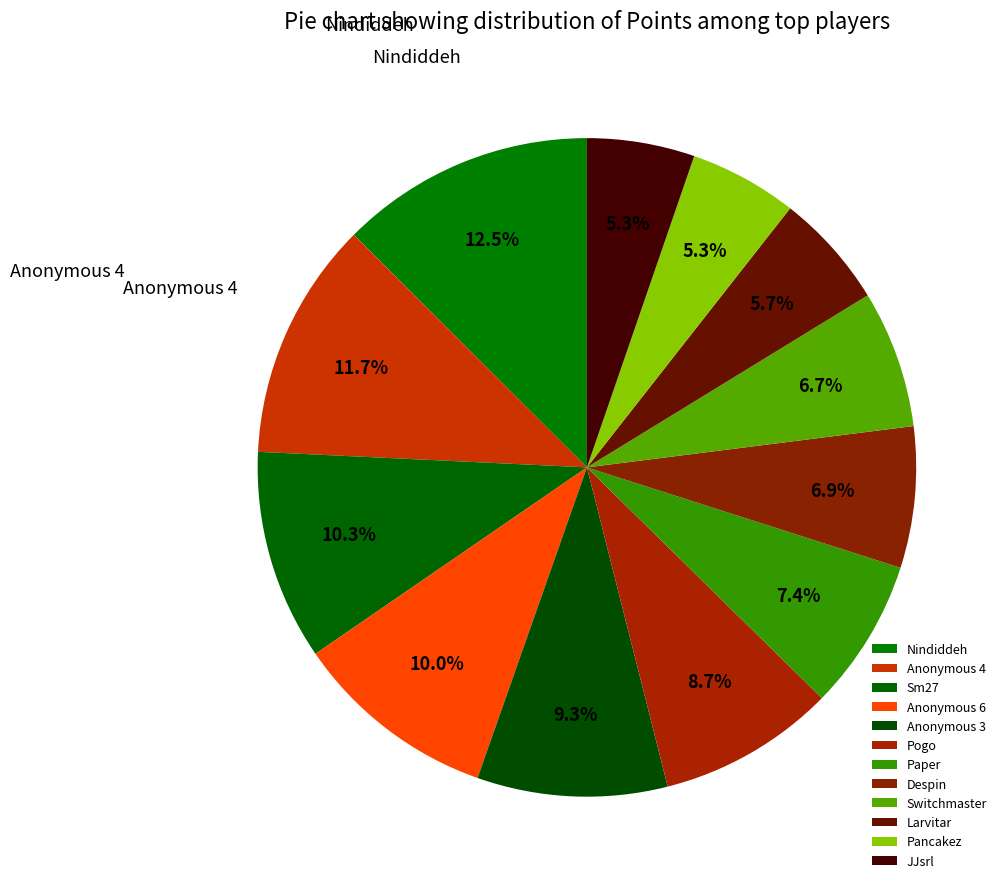

To the nearest percent, what is the combined percentage of Anonymous 3 and Switchmaster?

16%